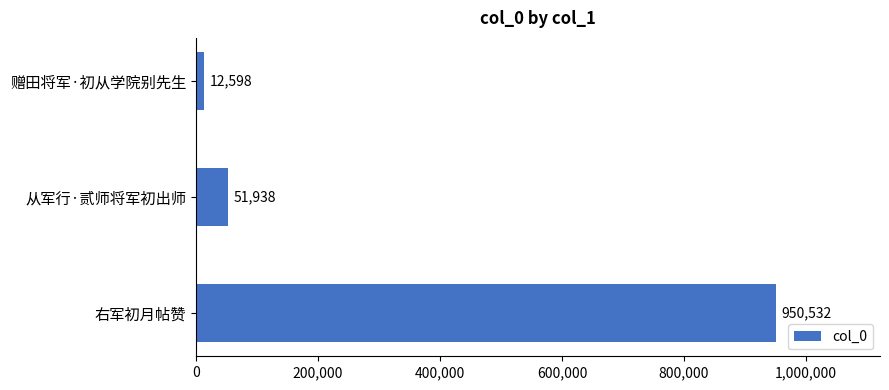

What is the change in value from 从军行·贰师将军初出师 to 赠田将军·初从学院别先生?

-39340